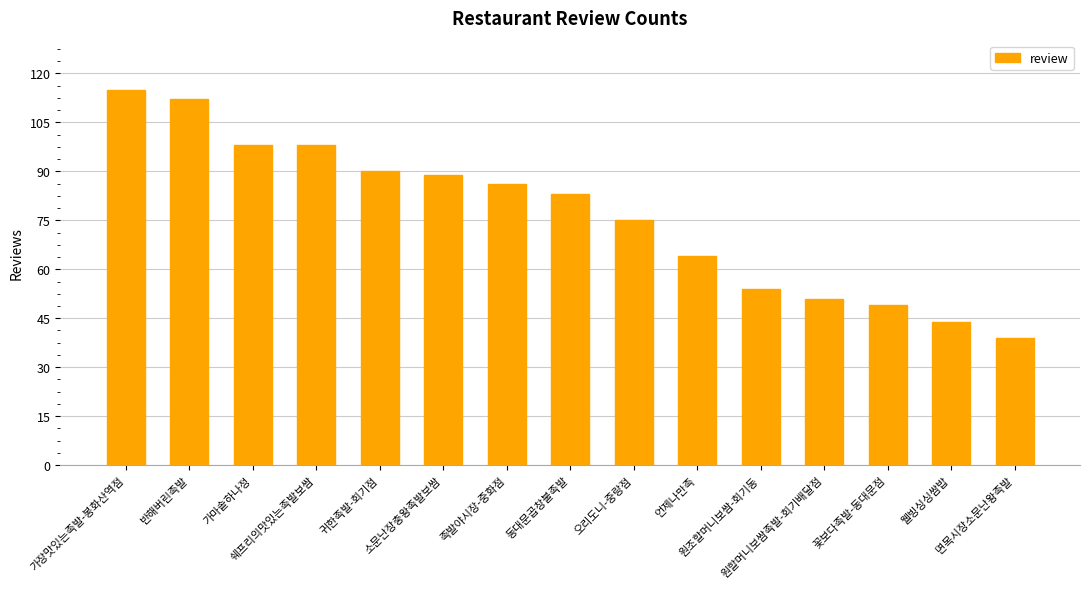

Which category has the lowest value across all series?

면목시장소문난왕족발